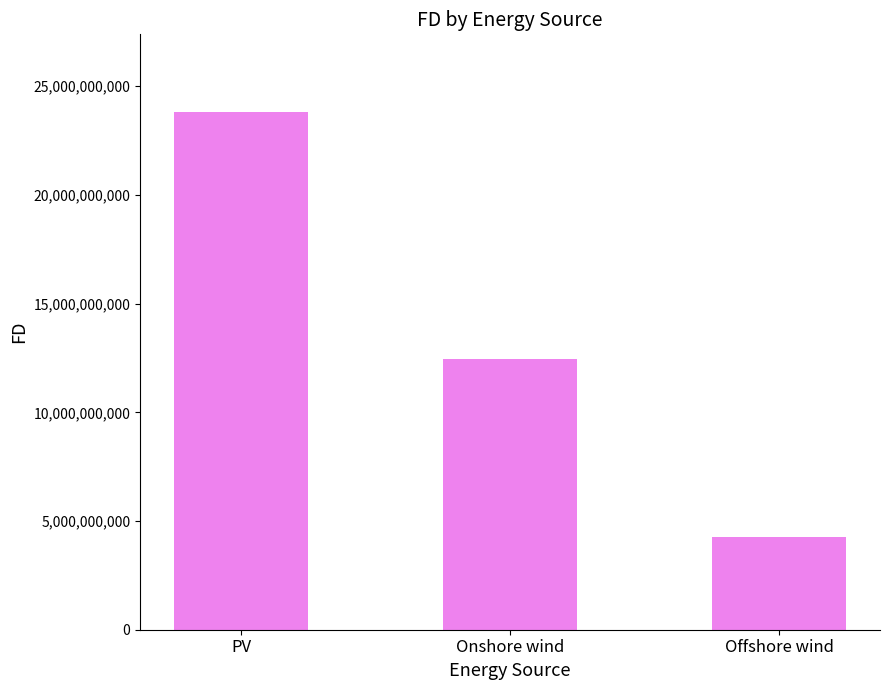

Between PV and Onshore wind, which is larger?

PV